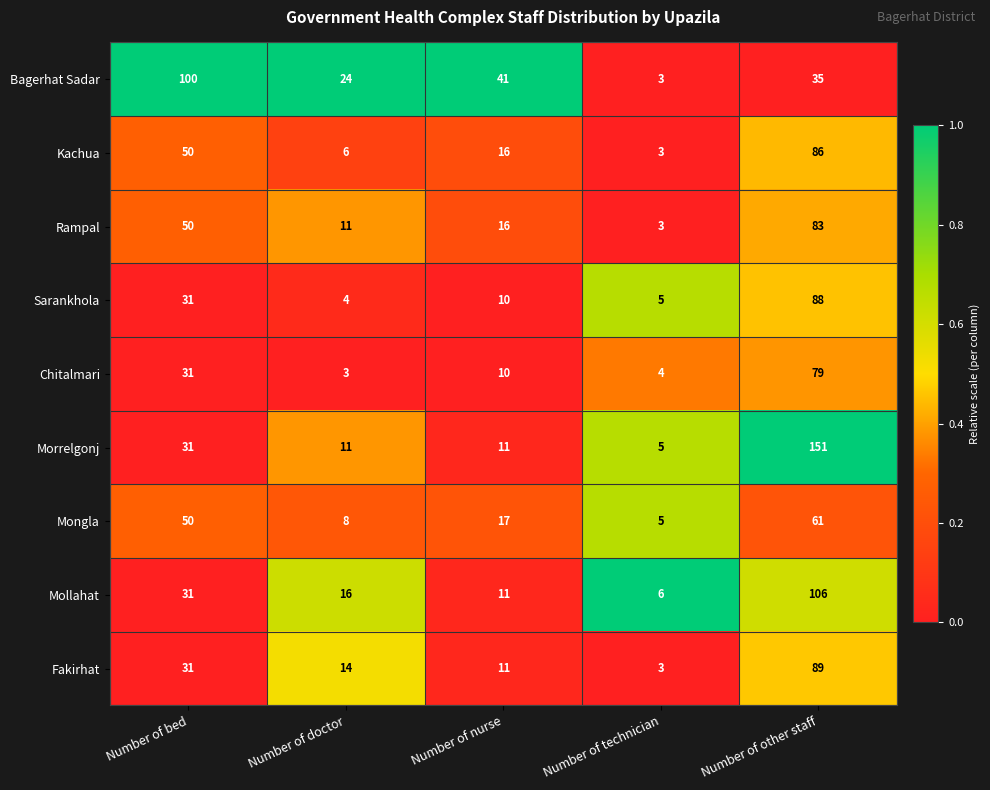

What is the difference between the Chitalmari values at Number of technician and Number of other staff?

75